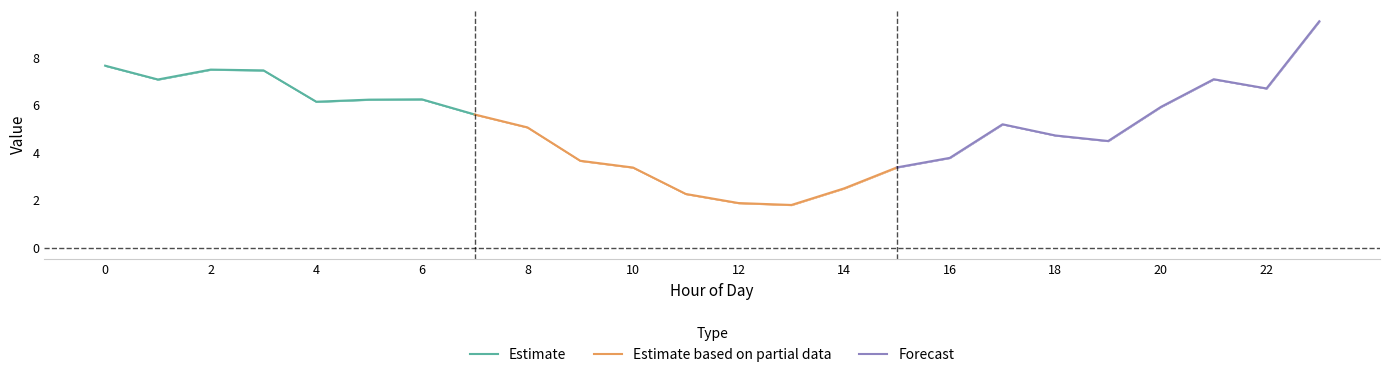

The Estimate series shows 3.8 at 4. True or false?

False